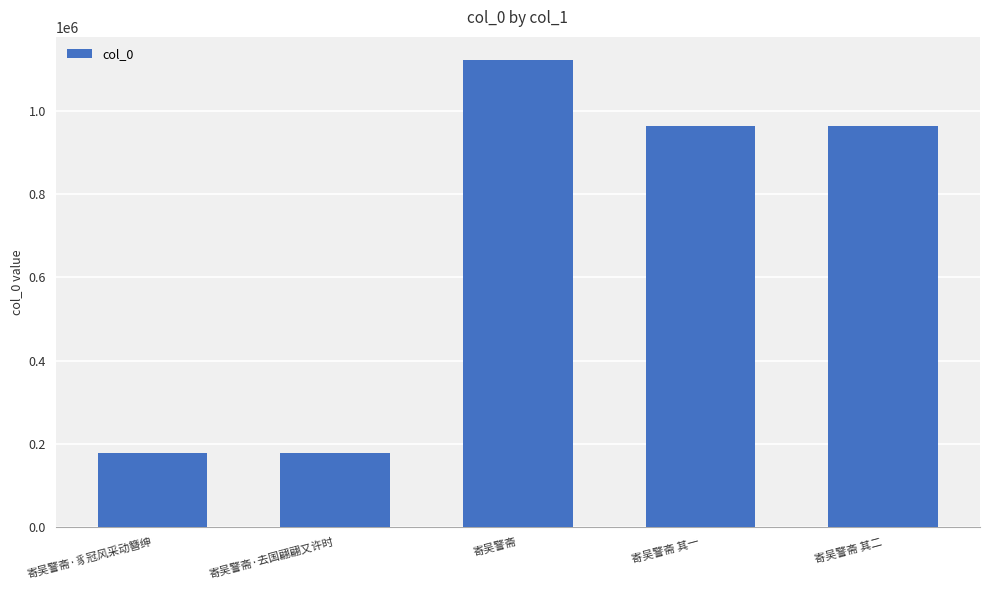

What is the label of the 4th bar from the right?

寄吴警斋·去国翩翩又许时